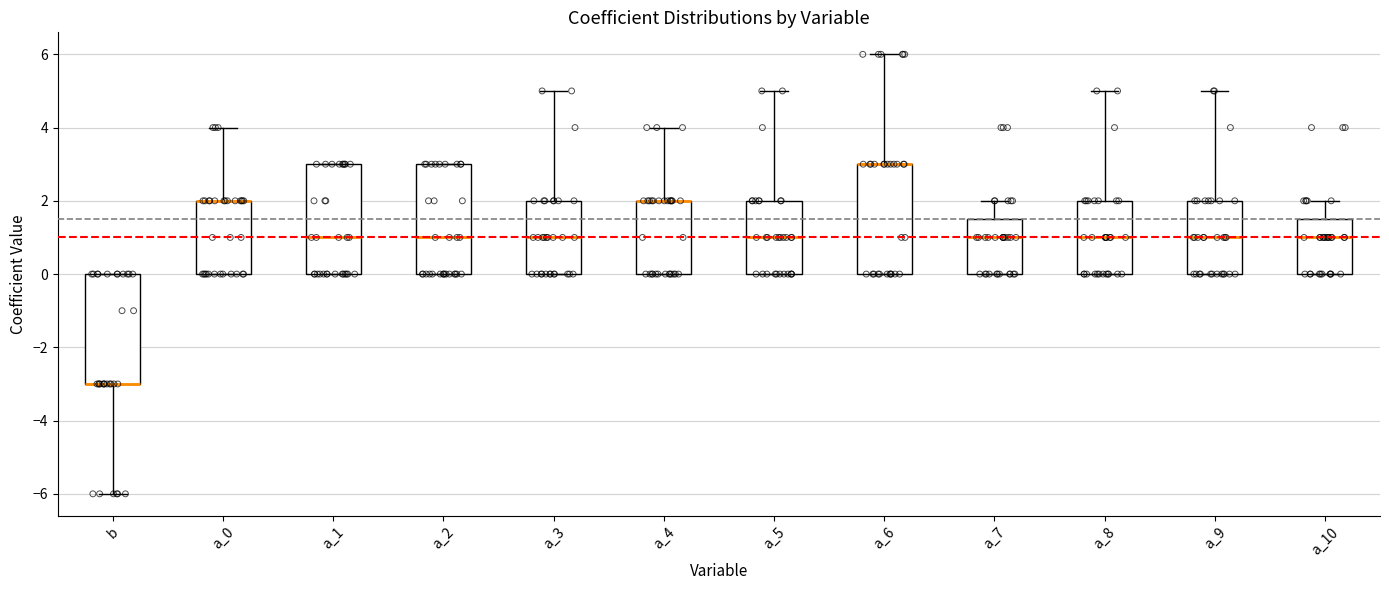

Reading left to right, read every box against the y-axis: the position of its median line, the range the box covers, and the ends of its whiskers. The values are not printed on the chart, so give them approximately, as read against the axis.

b: median -3.0 (drawn on the box's lower edge), box -3.0 to 0.0, whiskers -6.0 to 0.0
a_0: median 2.0 (drawn on the box's upper edge), box 0.0 to 2.0, whiskers 0.0 to 4.0
a_1: median 1.0, box 0.0 to 3.0, whiskers 0.0 to 3.0
a_2: median 1.0, box 0.0 to 3.0, whiskers 0.0 to 3.0
a_3: median 1.0, box 0.0 to 2.0, whiskers 0.0 to 5.0
a_4: median 2.0 (drawn on the box's upper edge), box 0.0 to 2.0, whiskers 0.0 to 4.0
a_5: median 1.0, box 0.0 to 2.0, whiskers 0.0 to 5.0
a_6: median 3.0 (drawn on the box's upper edge), box 0.0 to 3.0, whiskers 0.0 to 6.0
a_7: median 1.0, box 0.0 to 1.6, whiskers 0.0 to 2.0
a_8: median 1.0, box 0.0 to 2.0, whiskers 0.0 to 5.0
a_9: median 1.0, box 0.0 to 2.0, whiskers 0.0 to 5.0
a_10: median 1.0, box 0.0 to 1.6, whiskers 0.0 to 2.0